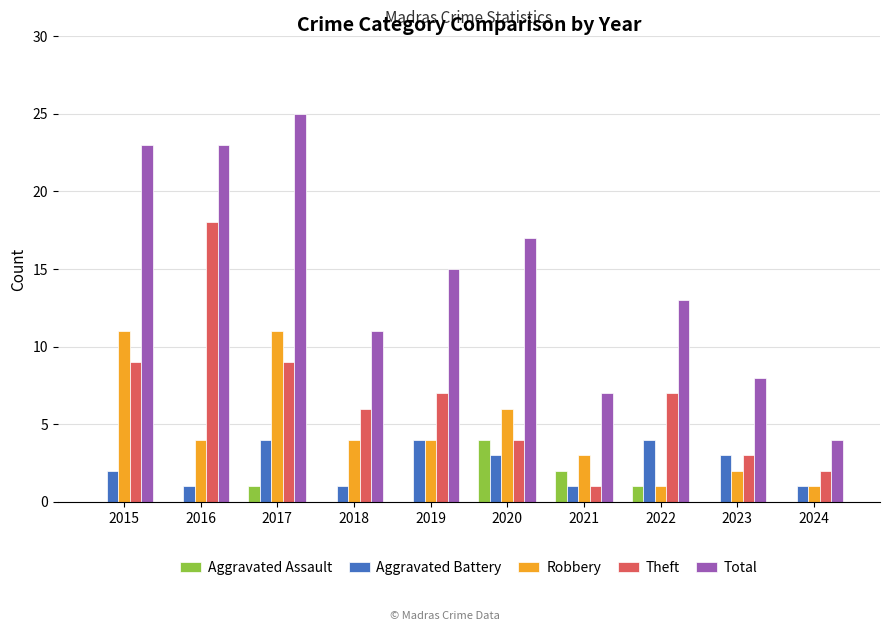

What is the maximum value for Aggravated Assault?

4